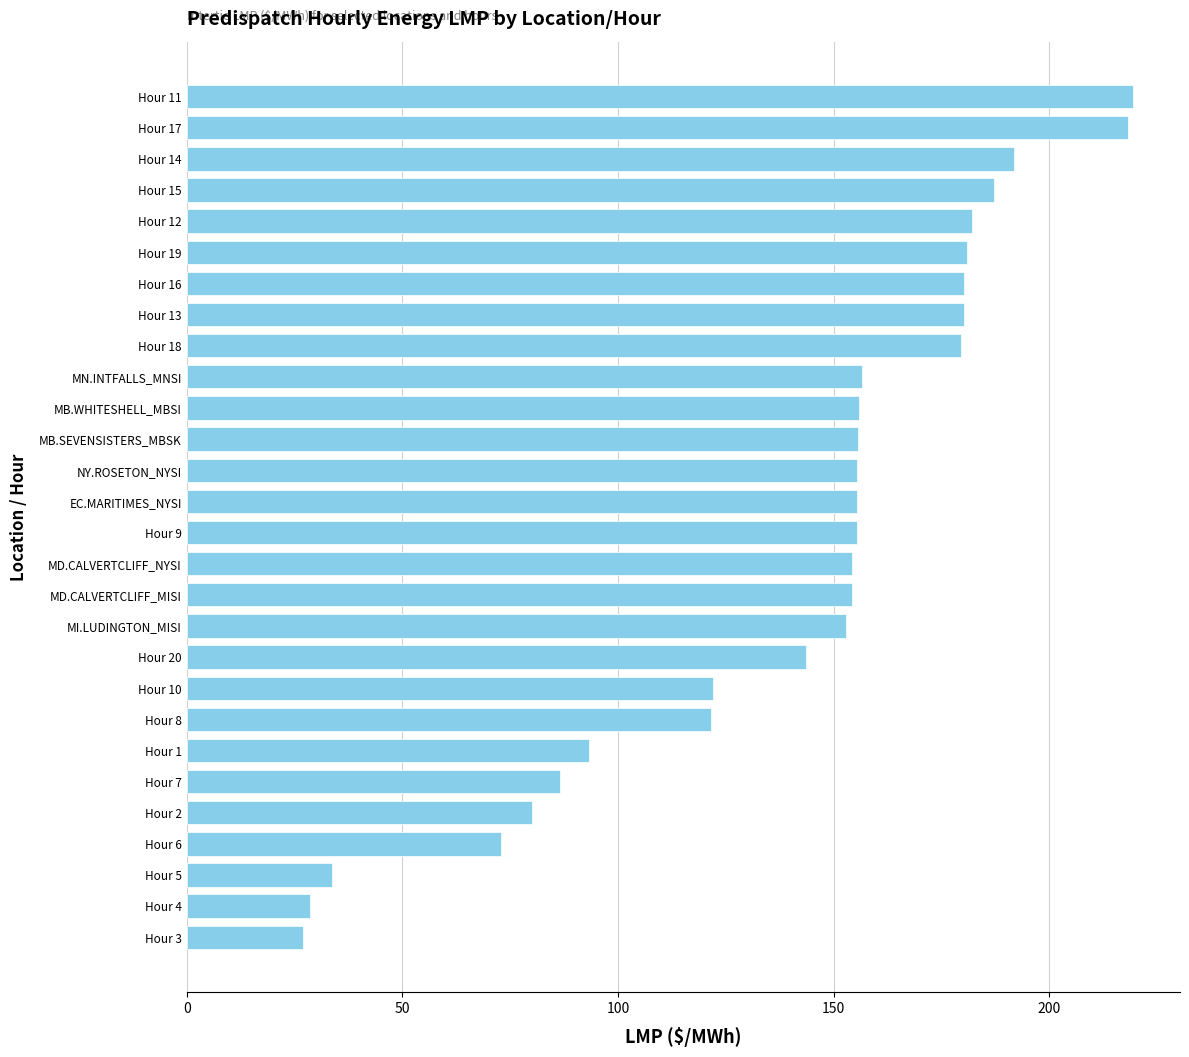

What is the difference between the values at Hour 3 and Hour 16?

153.2